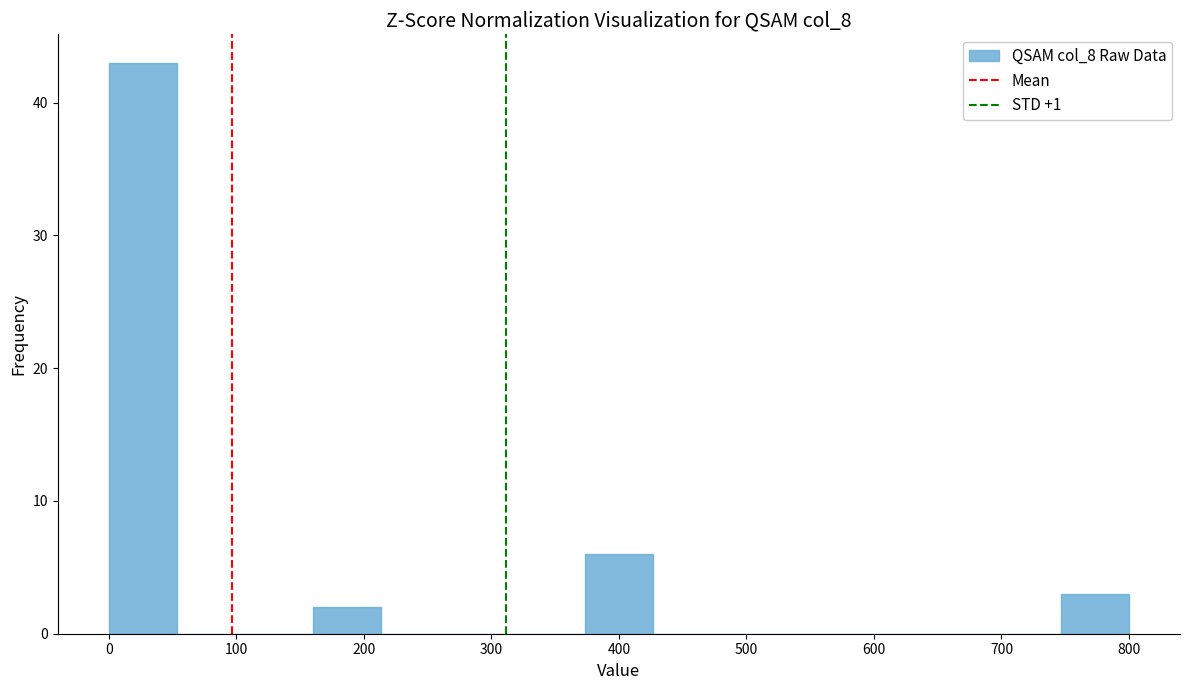

Reading left to right, list every bar in this chart as the range it spans on the x-axis followed by its height. Neither the bar edges nor the heights are printed on the chart, so give them approximately, as read against the axes.

0 to 50: 43
50 to 110: 0
110 to 160: 0
160 to 210: 2
210 to 270: 0
270 to 320: 0
320 to 370: 0
370 to 430: 6
430 to 480: 0
480 to 530: 0
530 to 590: 0
590 to 640: 0
640 to 690: 0
690 to 750: 0
750 to 800: 3